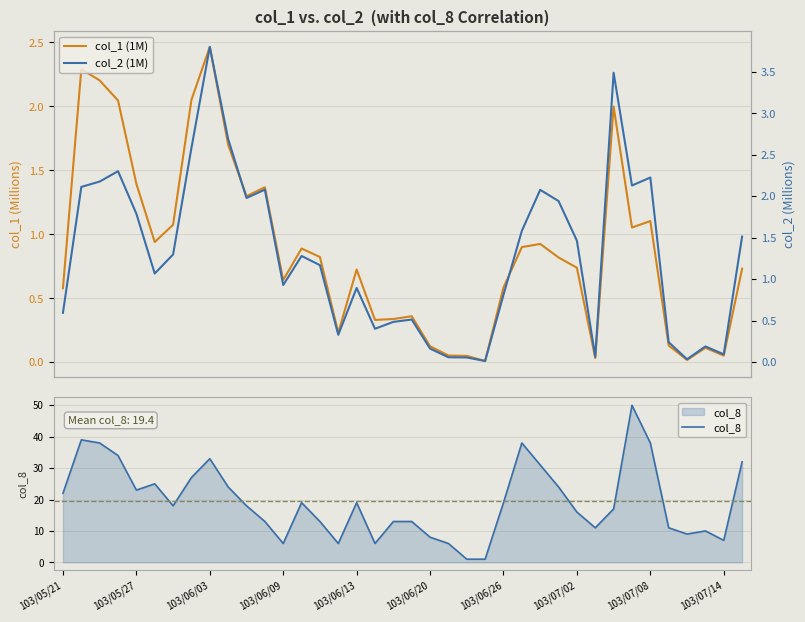

The col_8 series shows 19.0 at 13. True or false?

True